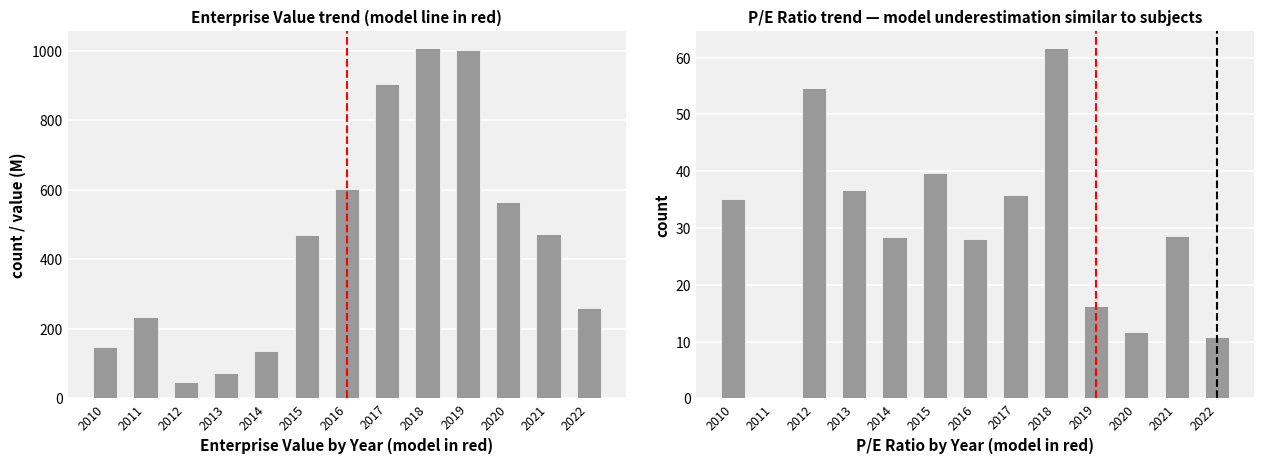

At which category does the chart reach its peak across all series?

2018